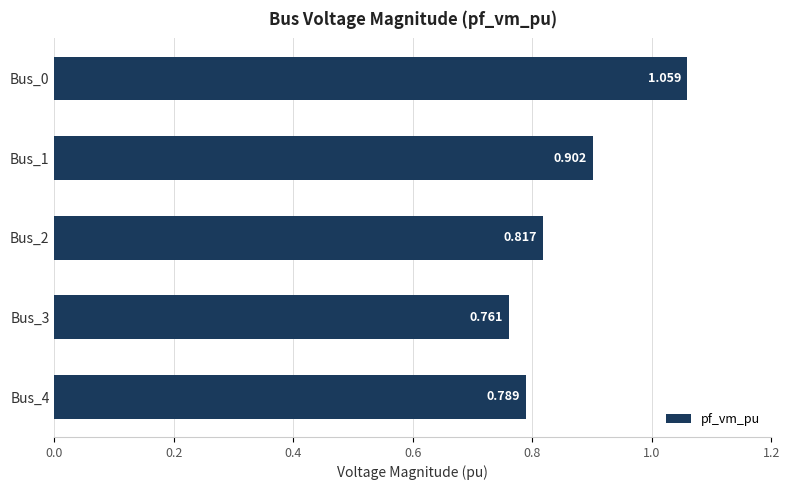

Count the number of categories in the chart.

5